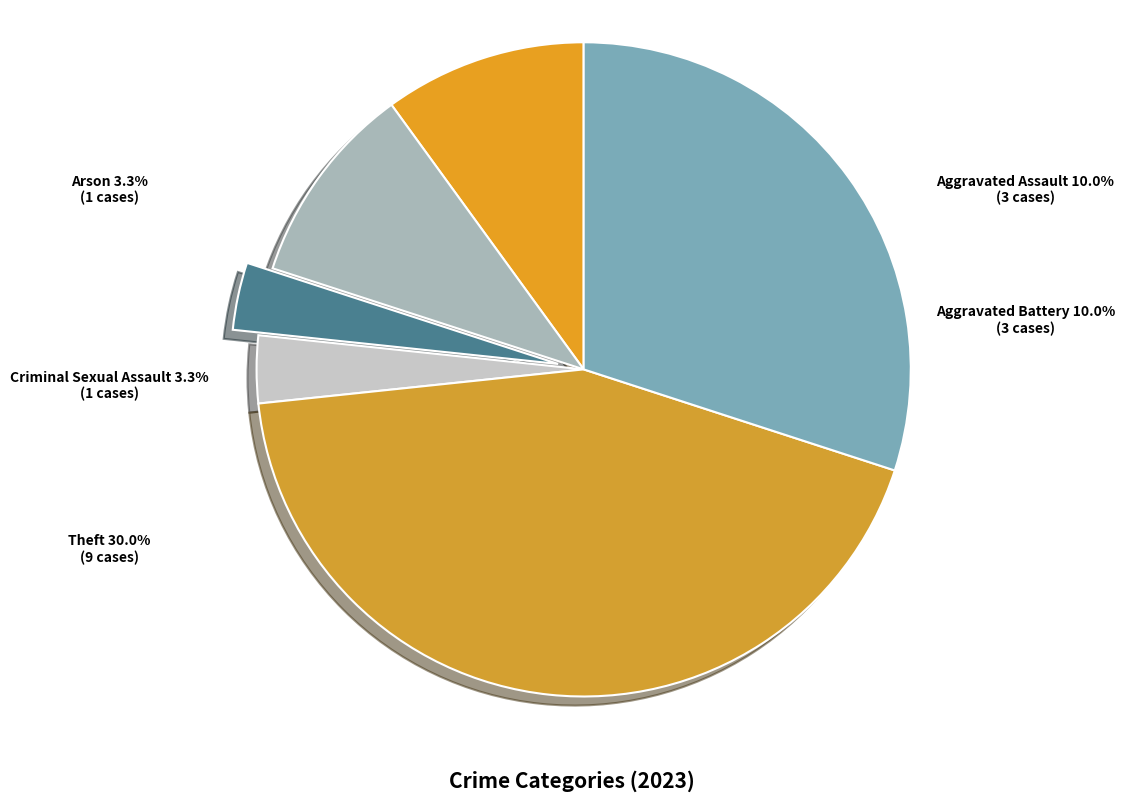

Is the sum of Criminal Sexual Assault and Theft greater than half?

No